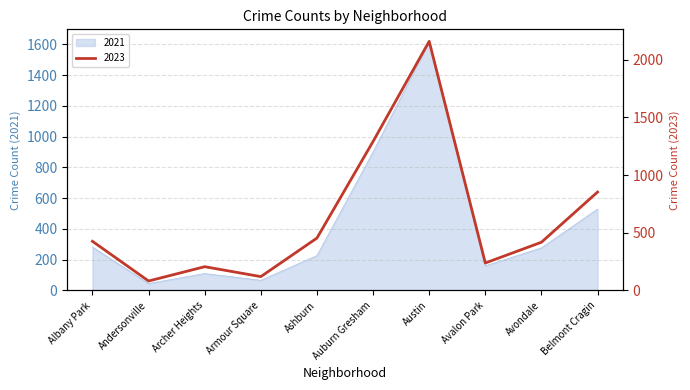

True or false: 2023 and 2021 intersect in this chart.

False